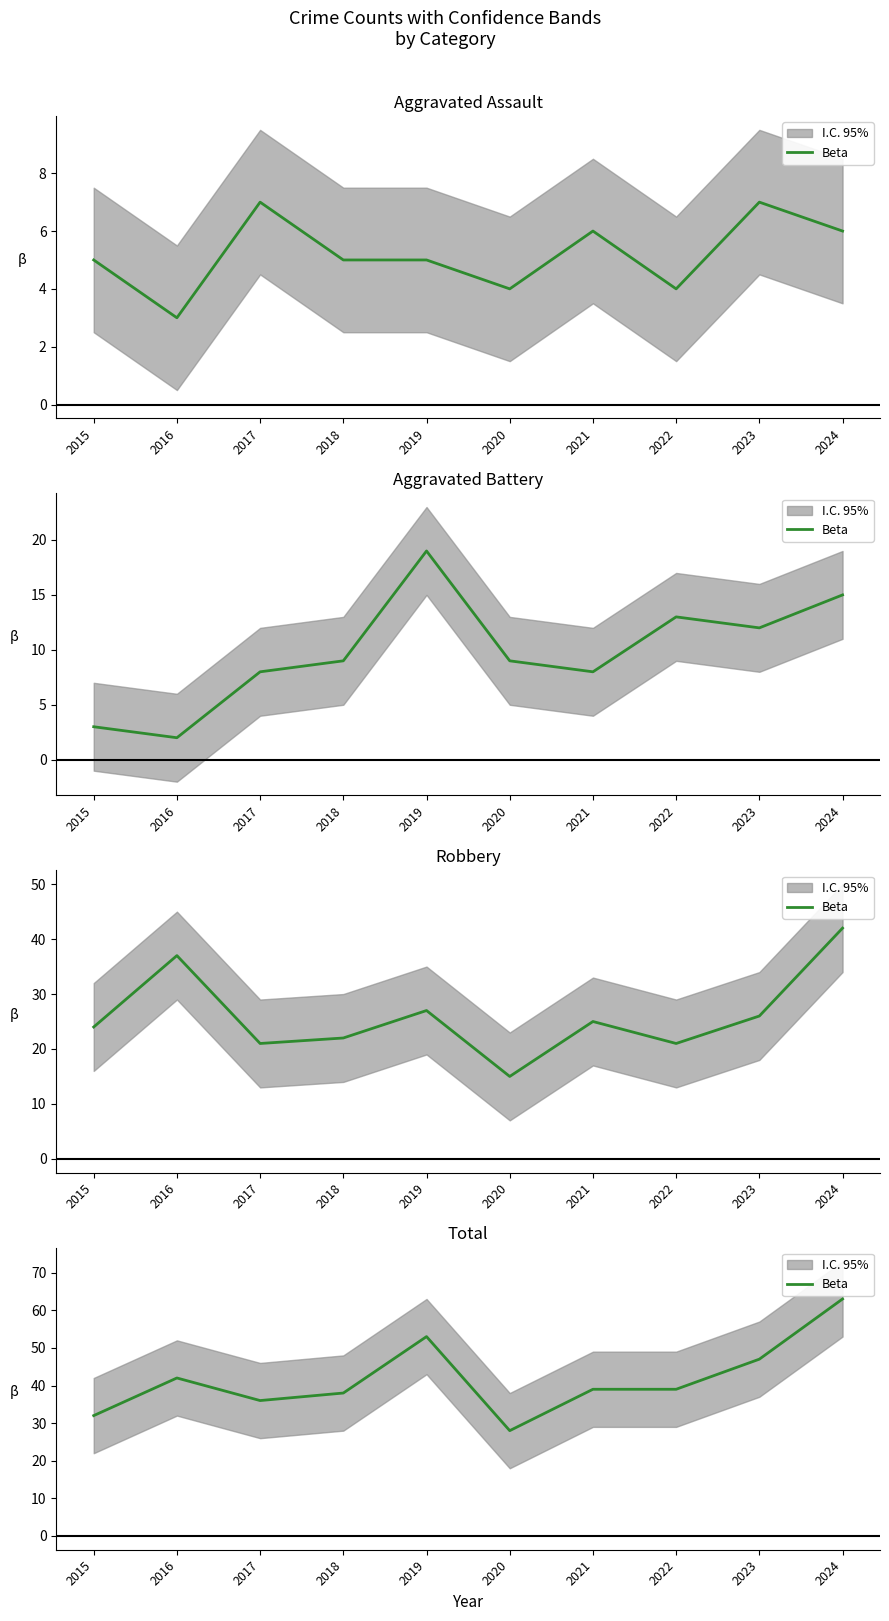

Reading left to right, extract all data points from this chart.

2015=32	2016=42	2017=36	2018=38	2019=53	2020=28	2021=39	2022=39	2023=47	2024=63